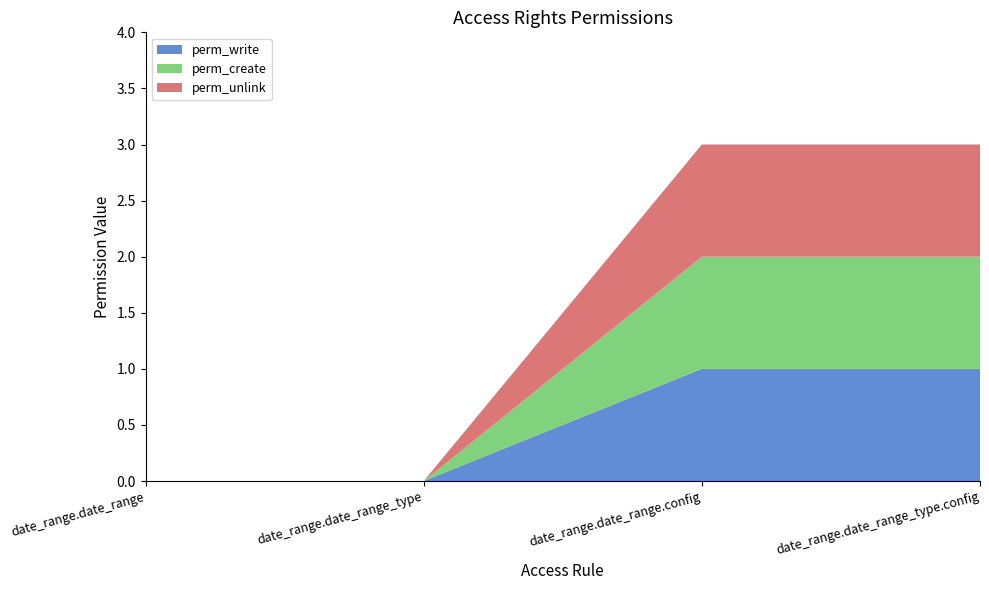

Reading left to right, list all the values displayed in this chart.

perm_write: 0	0	1	1
perm_create: 0	0	1	1
perm_unlink: 0	0	1	1